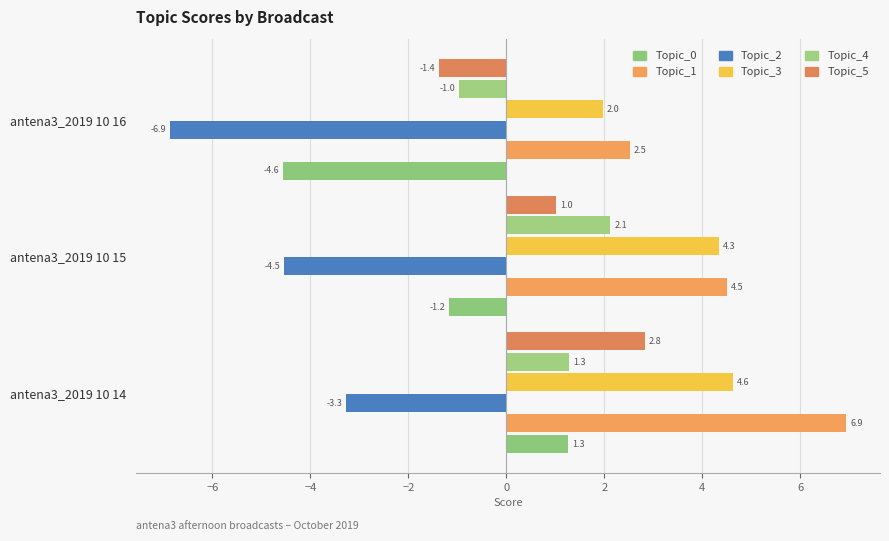

How many series are shown in this chart?

6